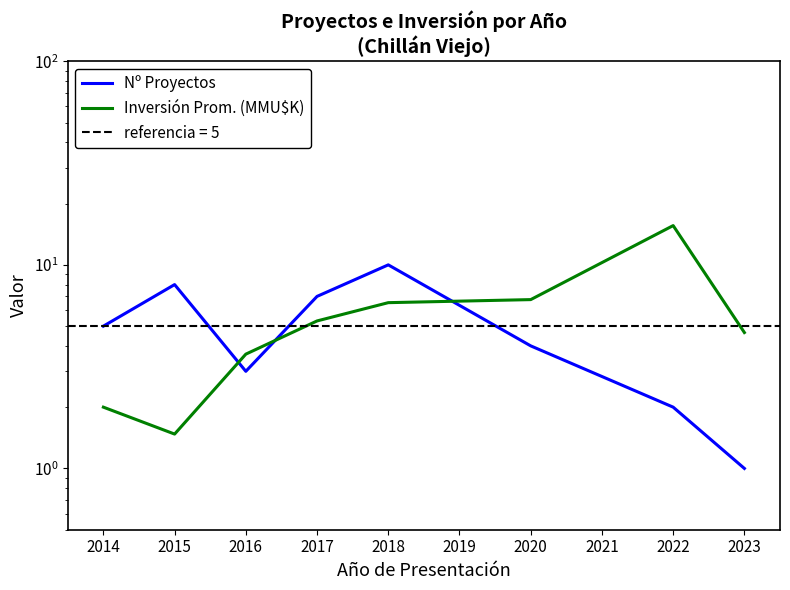

True or false: Nº Proyectos has a value of 2.3 at 2017.

False